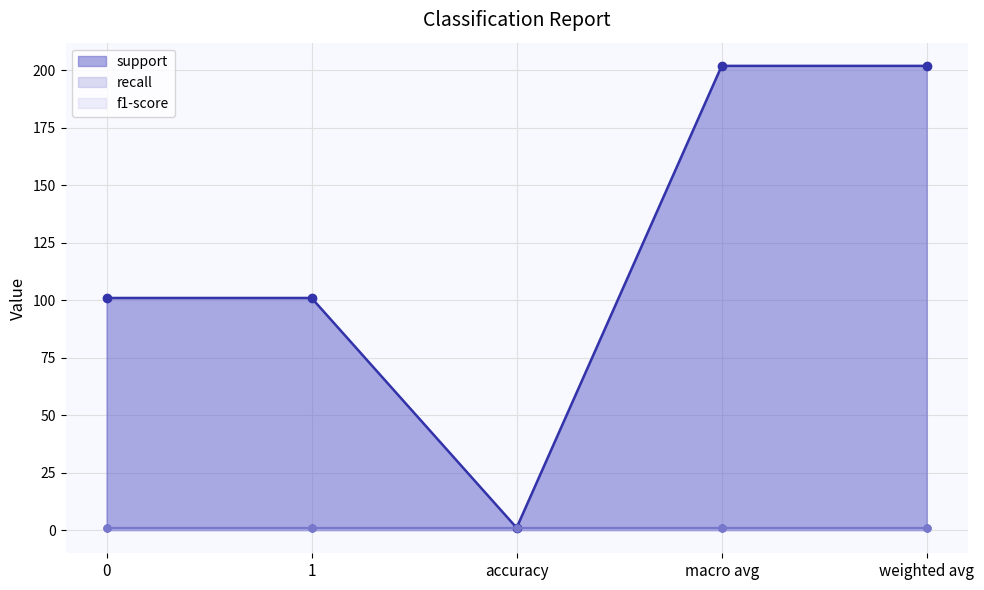

At which category does the chart reach its minimum across all series?

accuracy